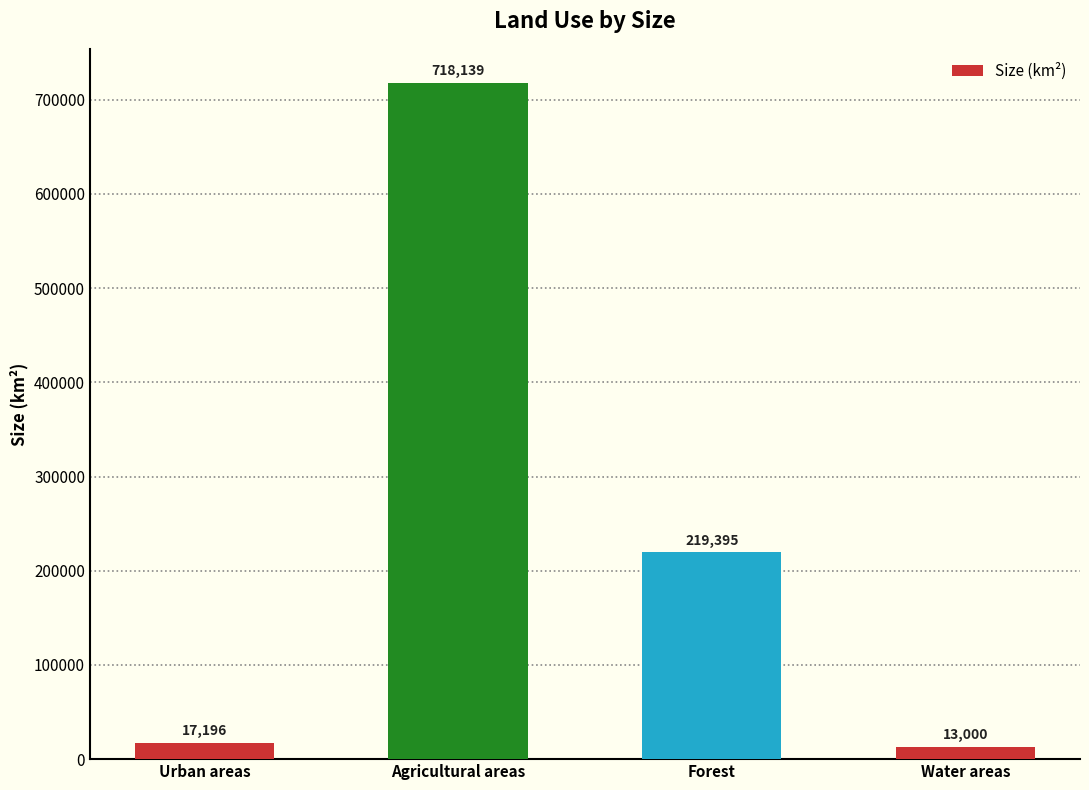

What is the sum of the values at Forest and Agricultural areas?

937534